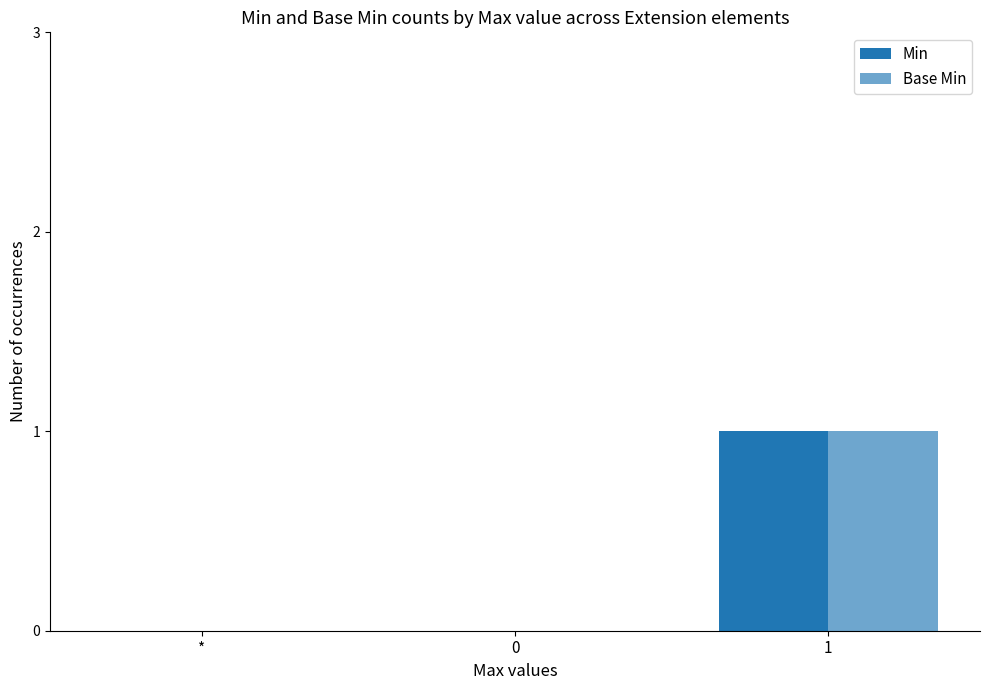

Count the number of categories in the chart.

3